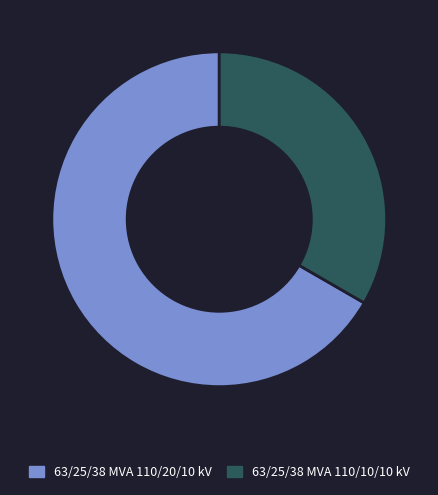

Combined, do 63/25/38 MVA 110/10/10 kV and 63/25/38 MVA 110/20/10 kV account for over 50%?

Yes